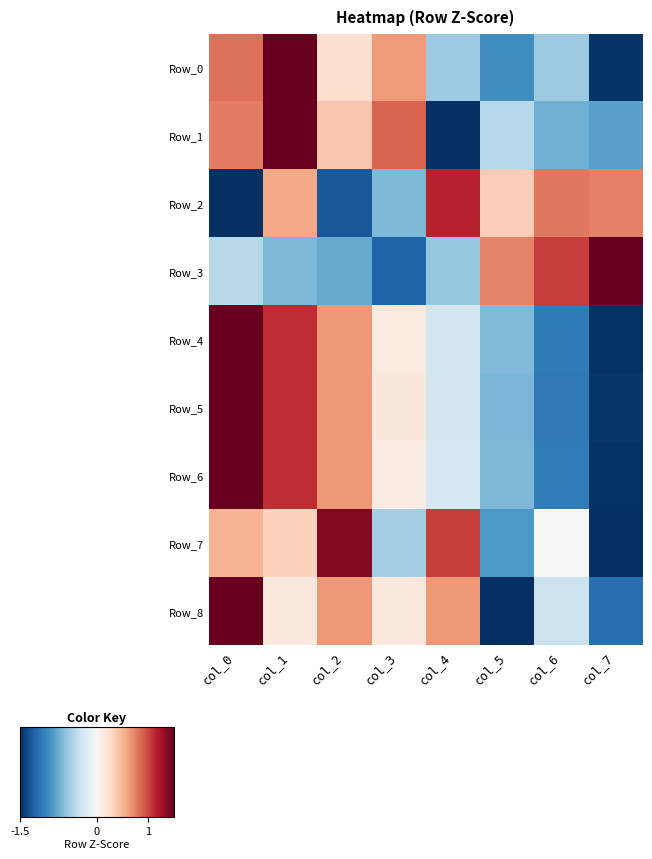

Which series has the widest spread of values?

Row_8